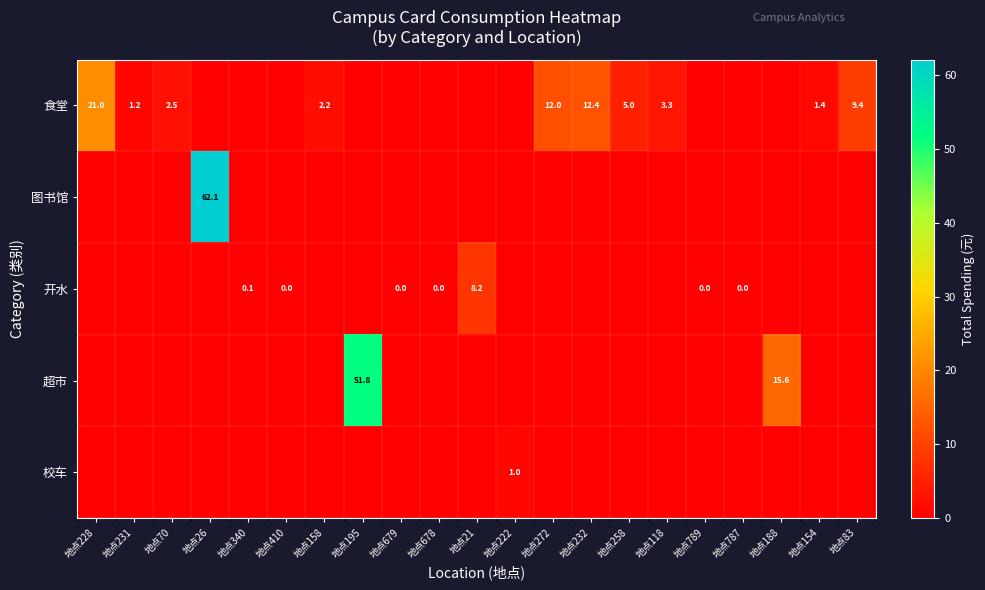

The 超市 series shows 10.7 at 地点188. True or false?

False